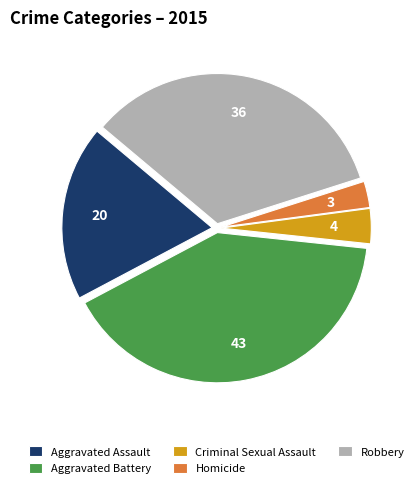

What is the smallest slice in the pie chart?

Homicide